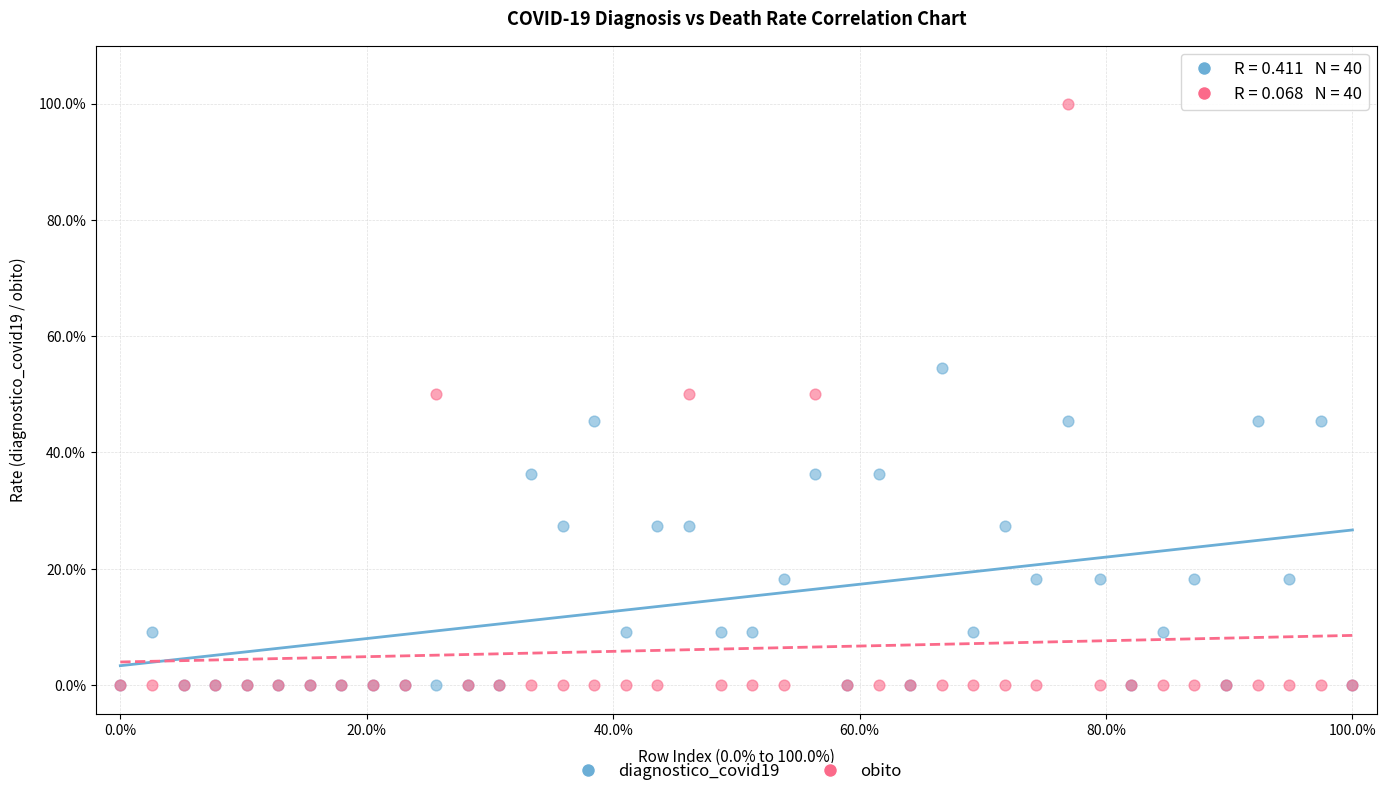

Which series has the widest spread of Y values?

obito